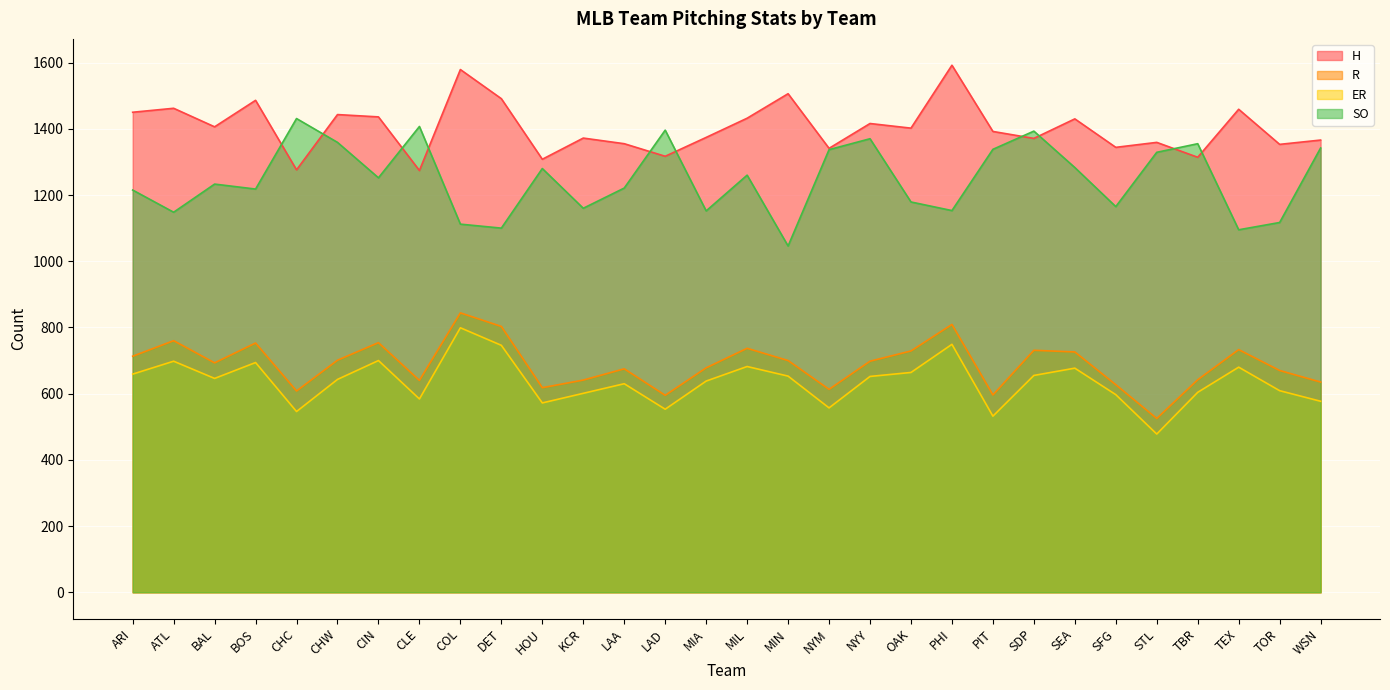

At which category does the chart reach its minimum across all series?

STL